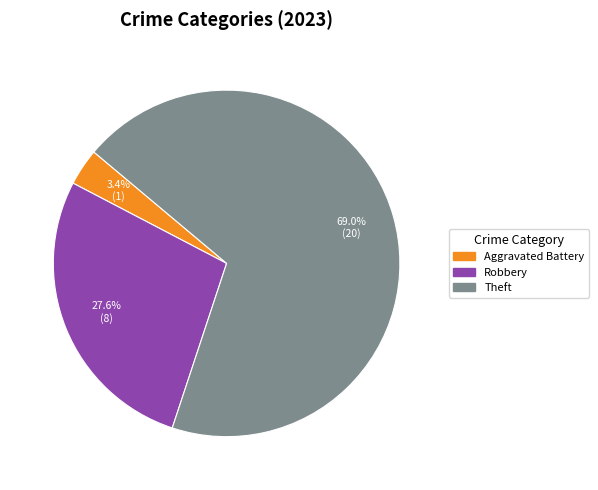

To the nearest percent, what is the difference between the largest and smallest slice percentages?

66%